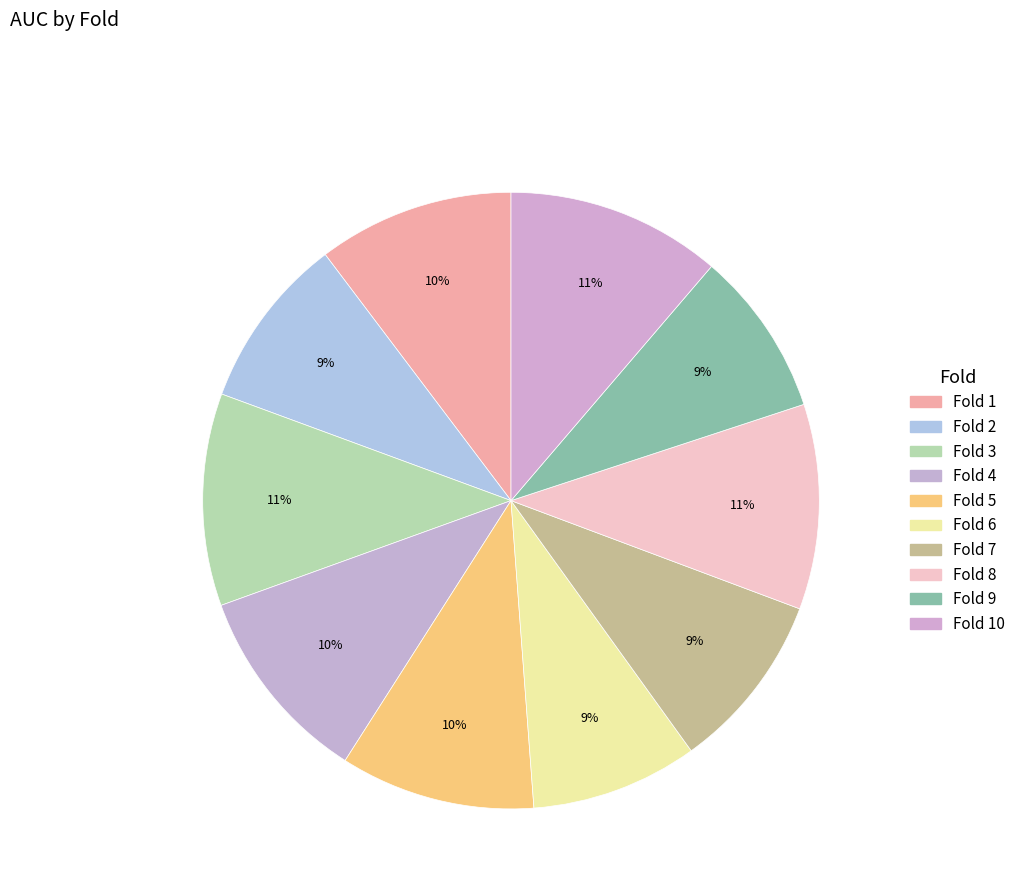

How many slices are in this pie chart?

10